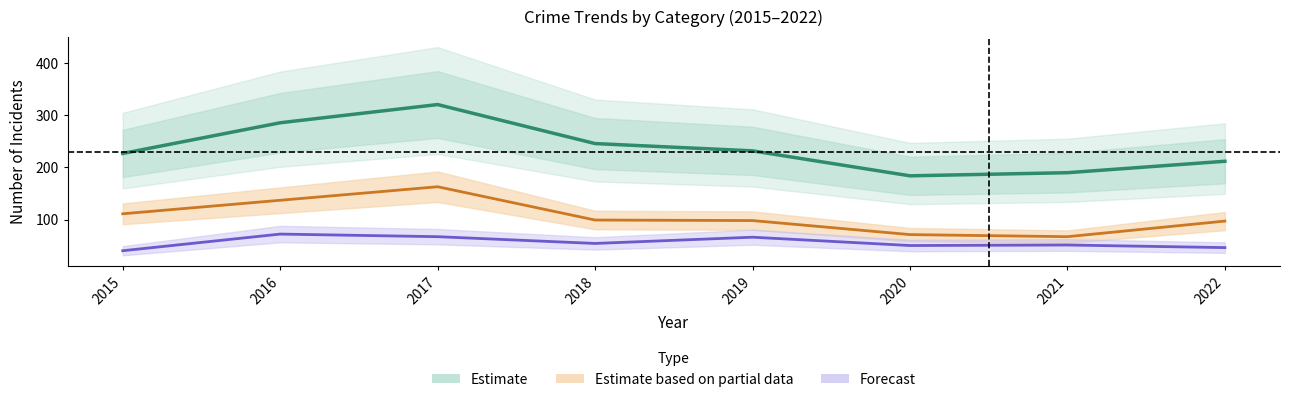

What is the total value across all series at 2017?

551